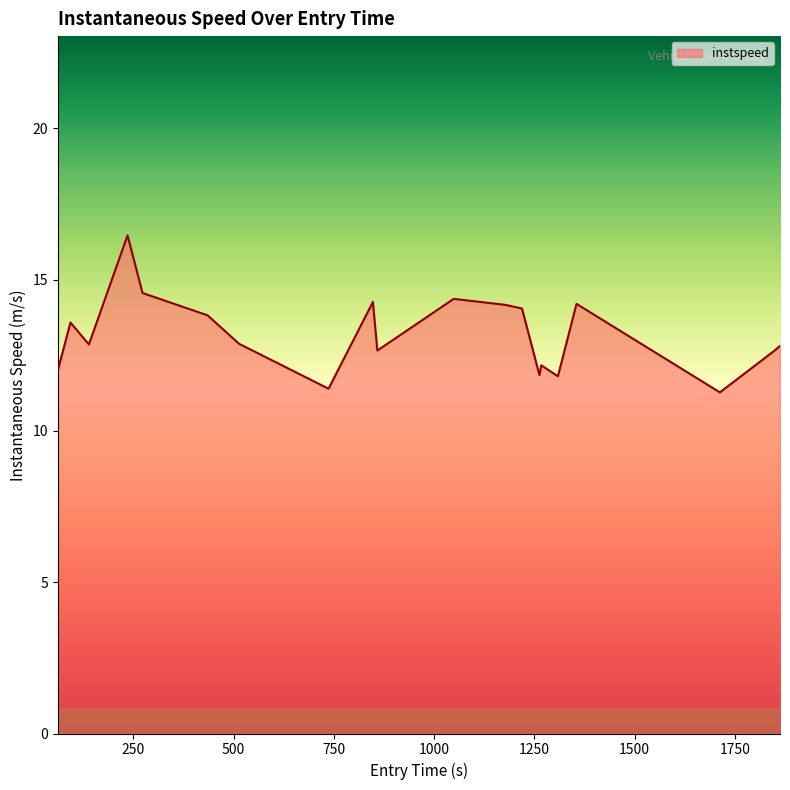

What is the difference between the maximum and minimum values?

5.2